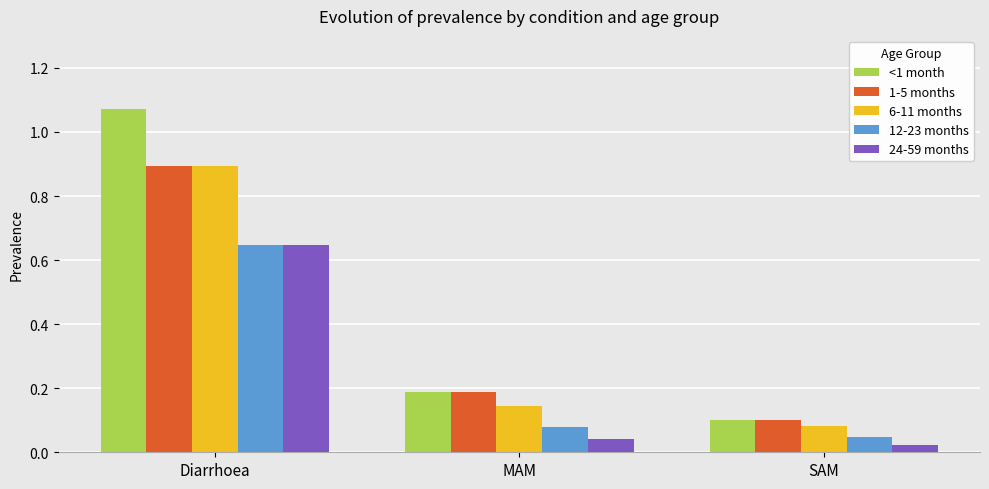

Are the bars horizontal?

No